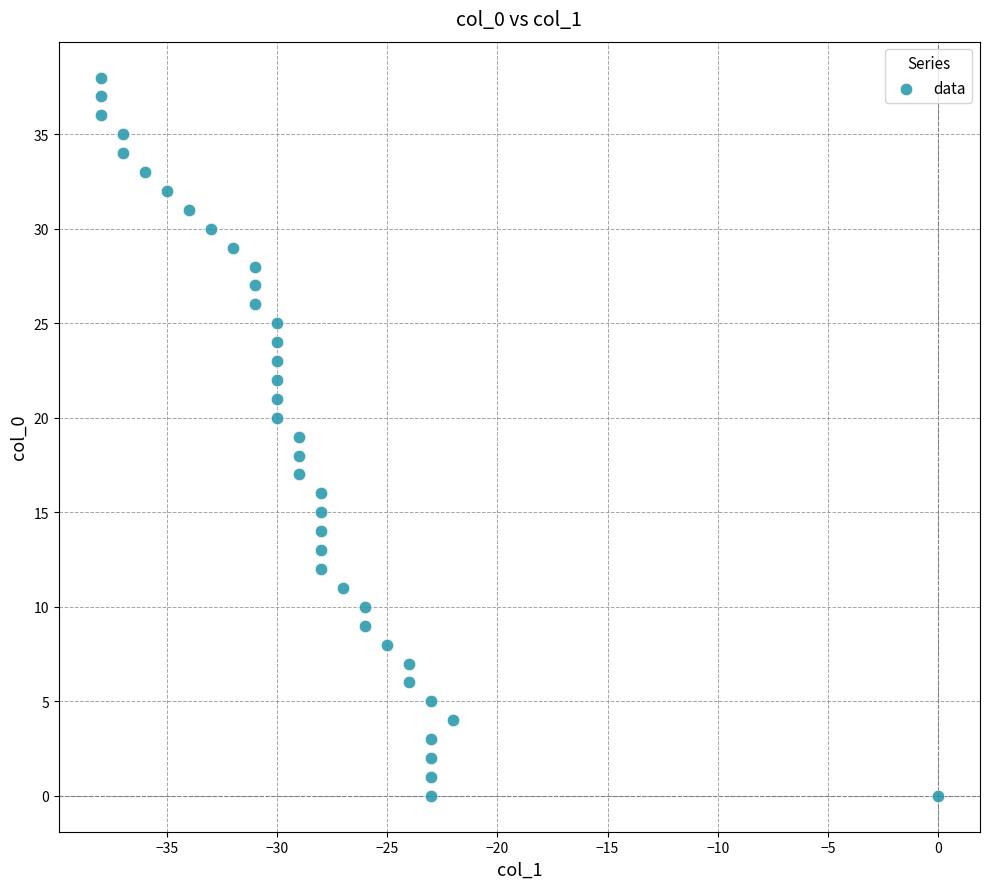

What is the range of X values (max minus min)?

38